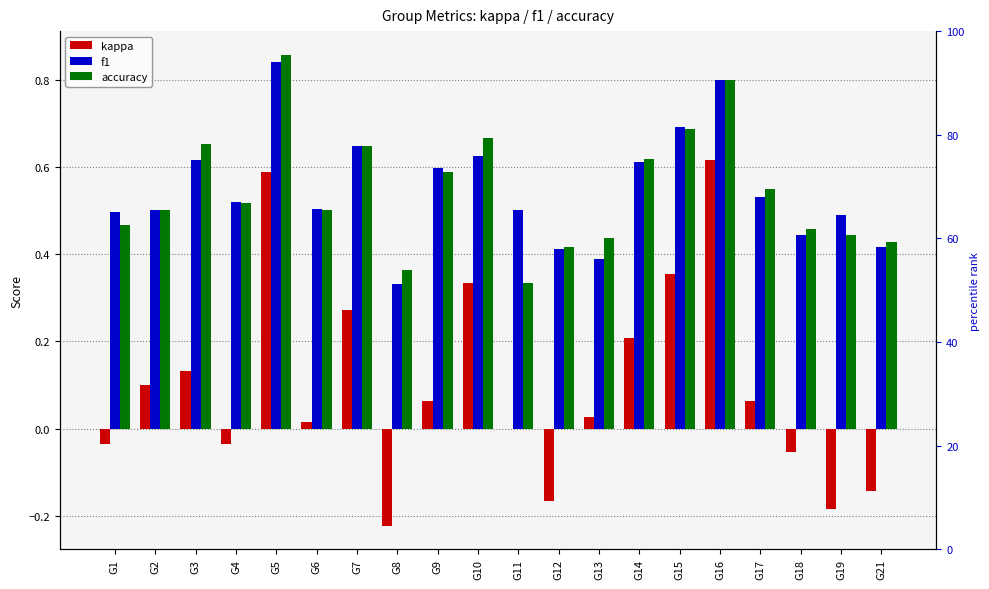

Count the number of data series in this chart.

4